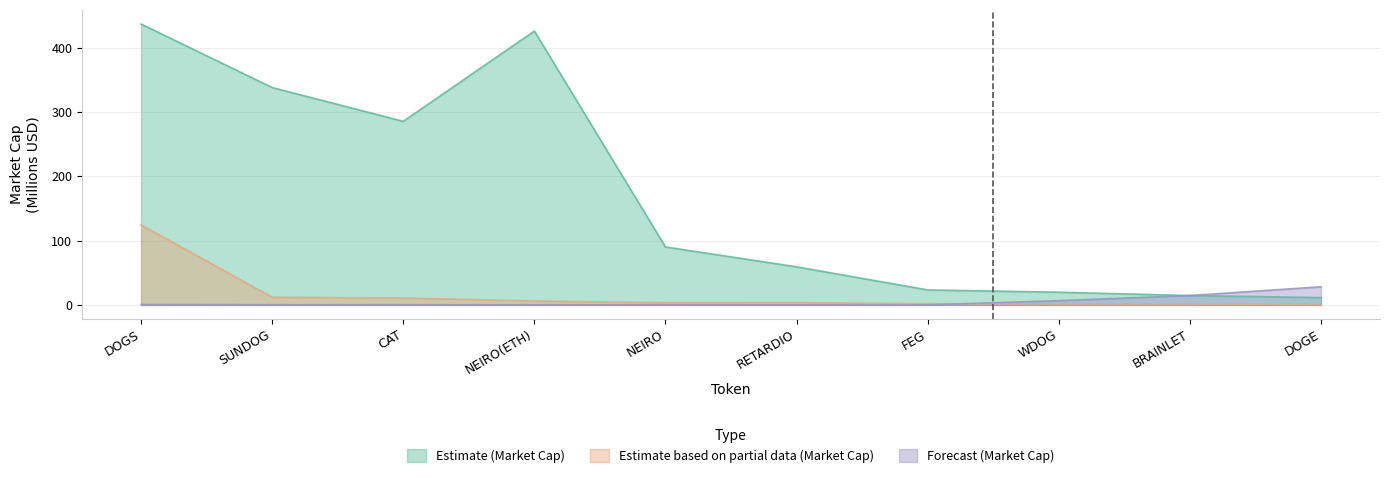

Which series has the widest spread of values?

Estimate (Market Cap)